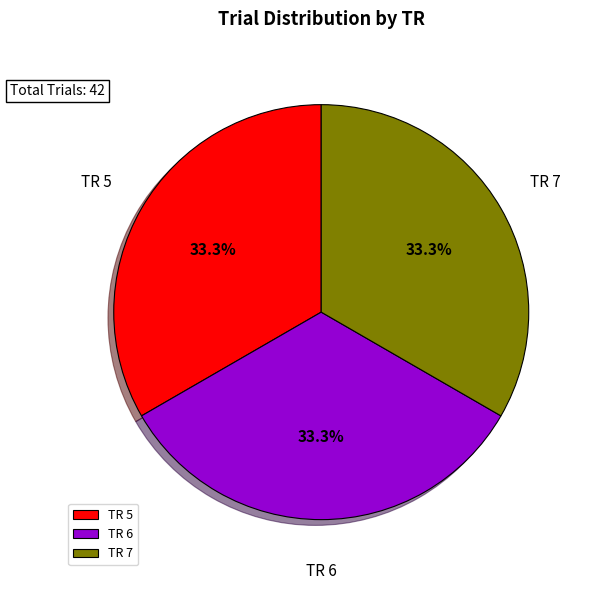

To the nearest percent, what is the combined percentage of TR 5 and TR 6?

67%